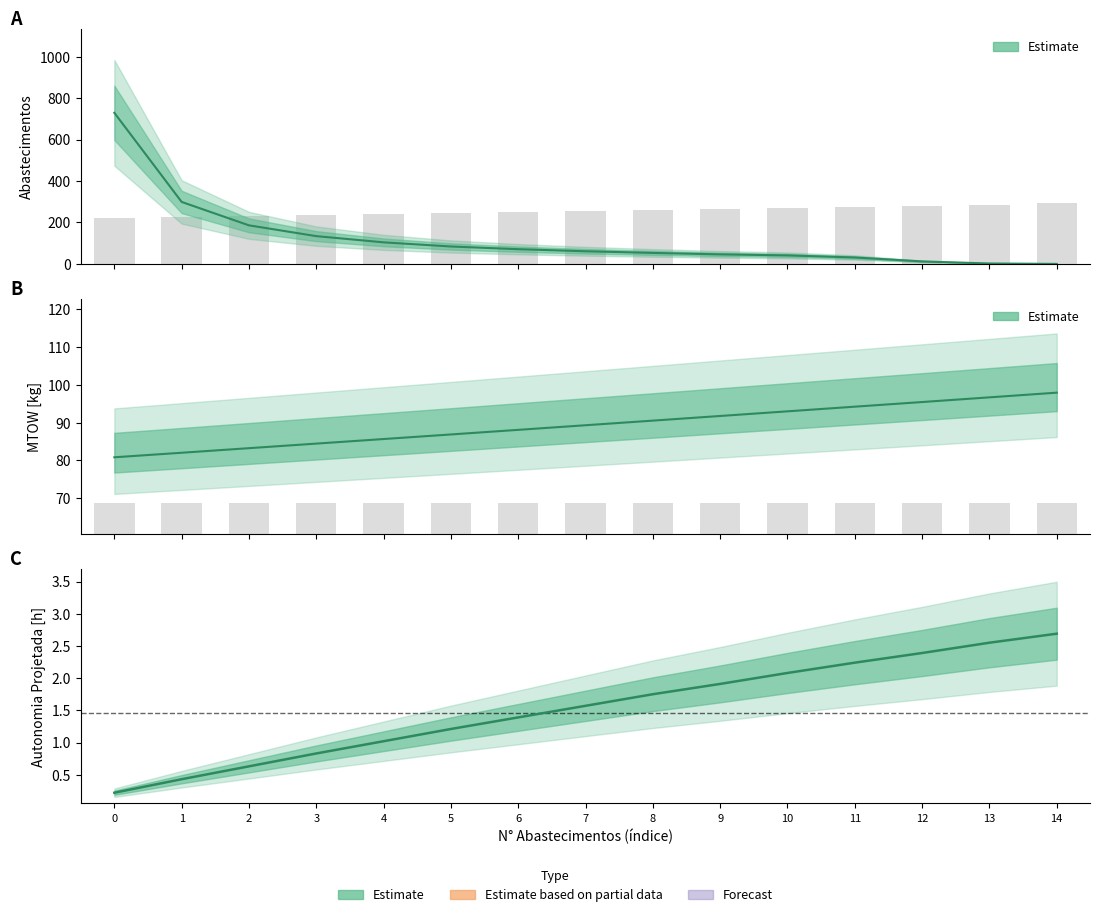

What is the spread (max minus min) of values at 5?

85.7